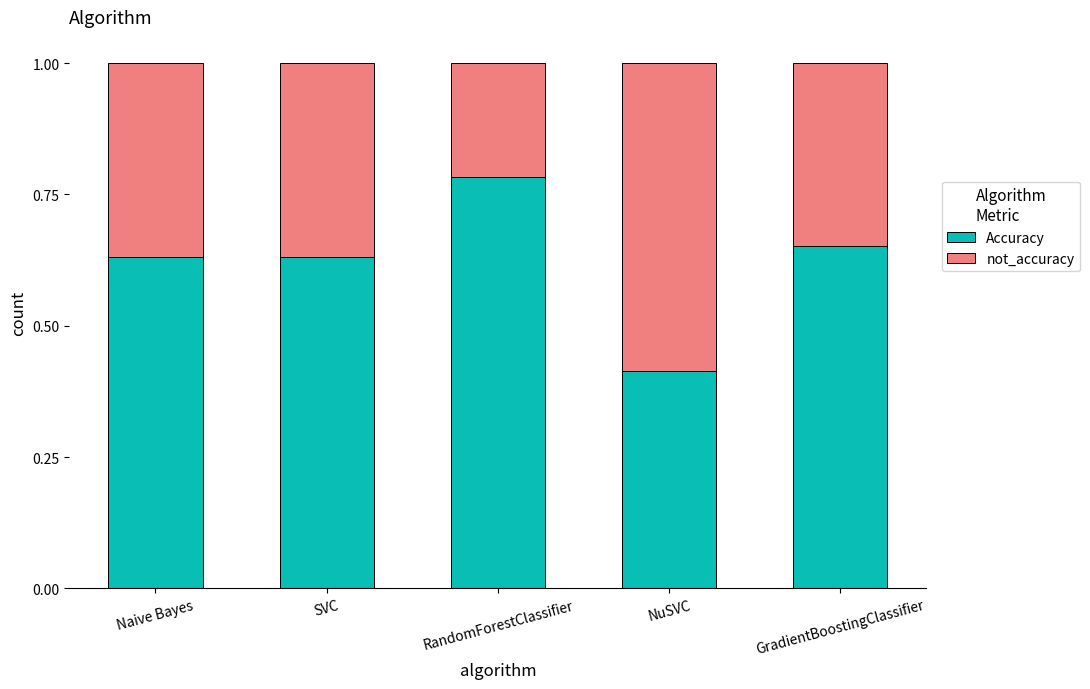

What is the sum of the Accuracy values at RandomForestClassifier and GradientBoostingClassifier?

1.4